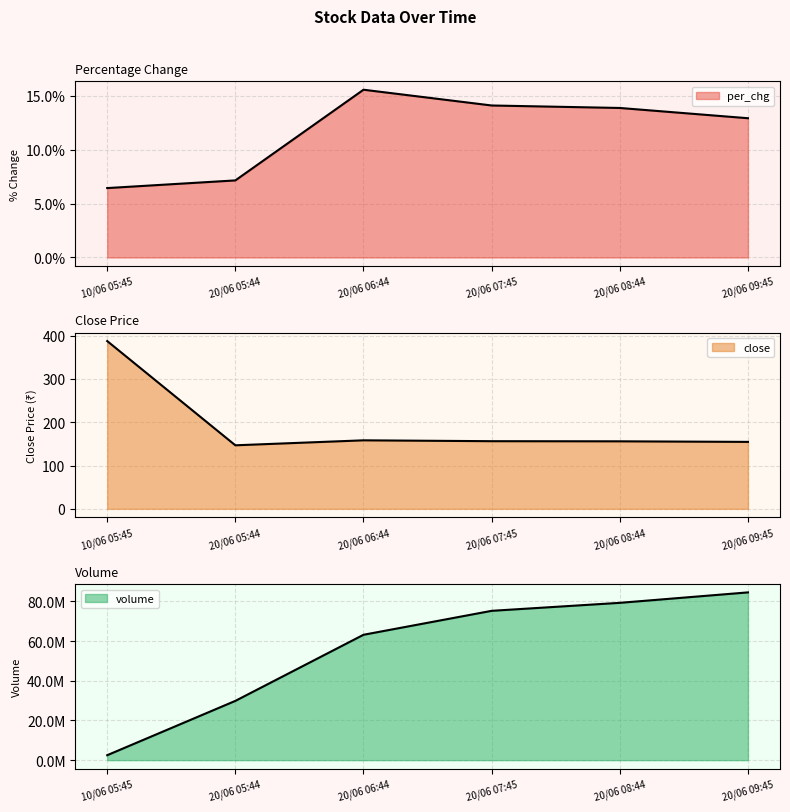

What is the value of the per_chg point at the 2nd from the left?

7.1